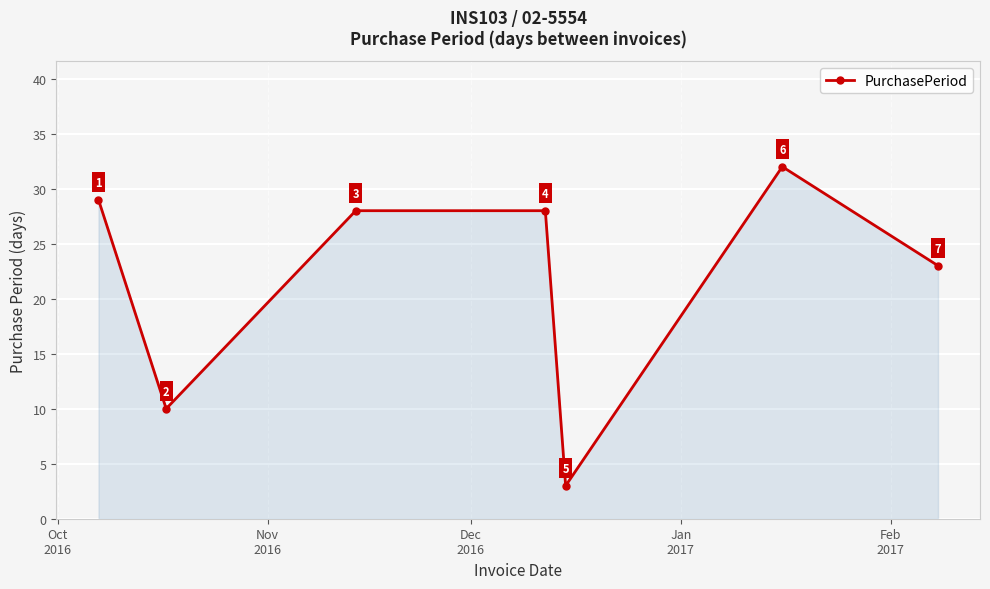

What is the difference between the maximum and minimum values?

29